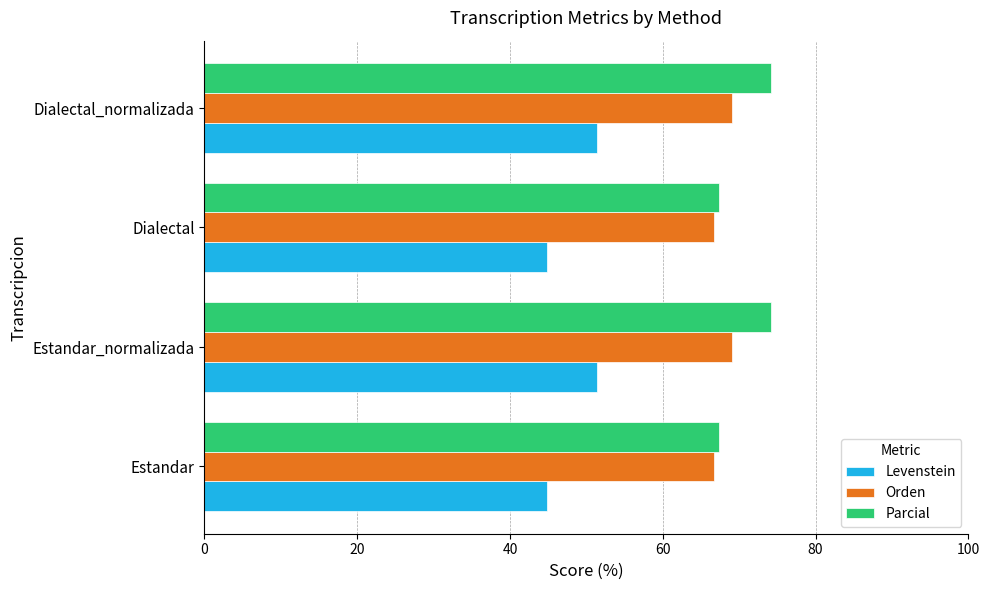

Rank the series by their maximum value, from highest to lowest.

Parcial, Orden, Levenstein